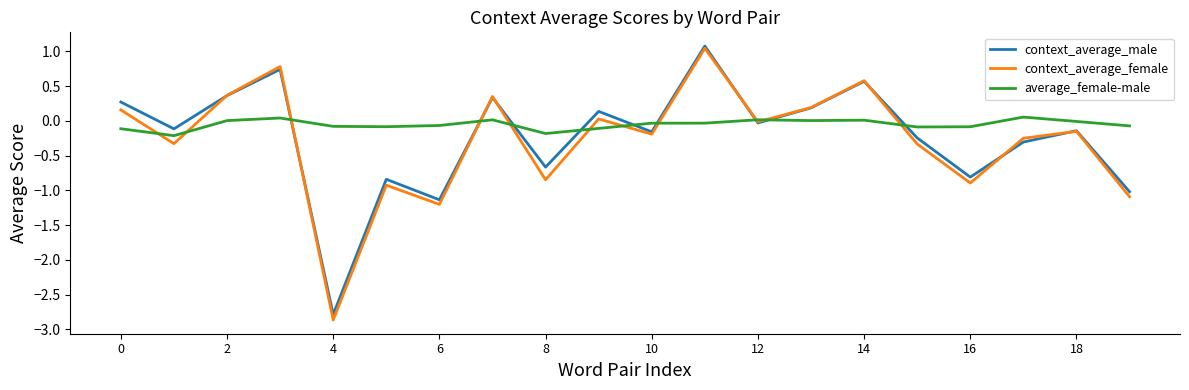

What is the minimum value shown in the chart?

-2.9